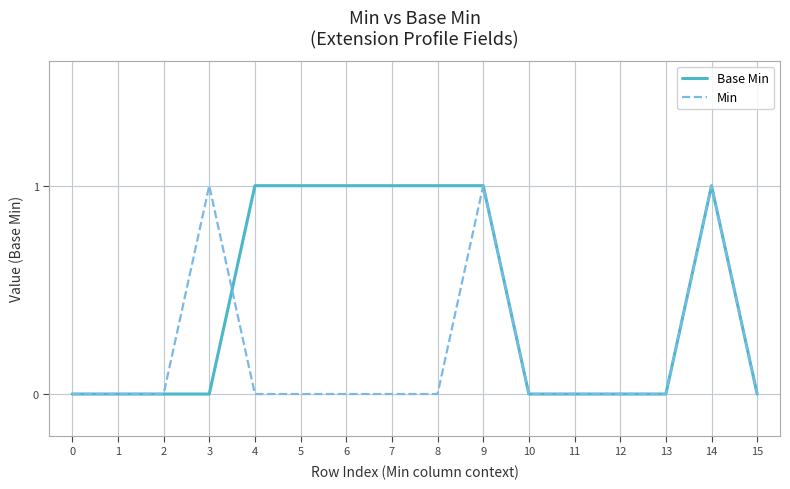

Reading right to left, what are all the values shown in this chart?

Base Min: 0	1	0	0	0	0	1	1	1	1	1	1	0	0	0	0
Min: 0	1	0	0	0	0	1	0	0	0	0	0	1	0	0	0